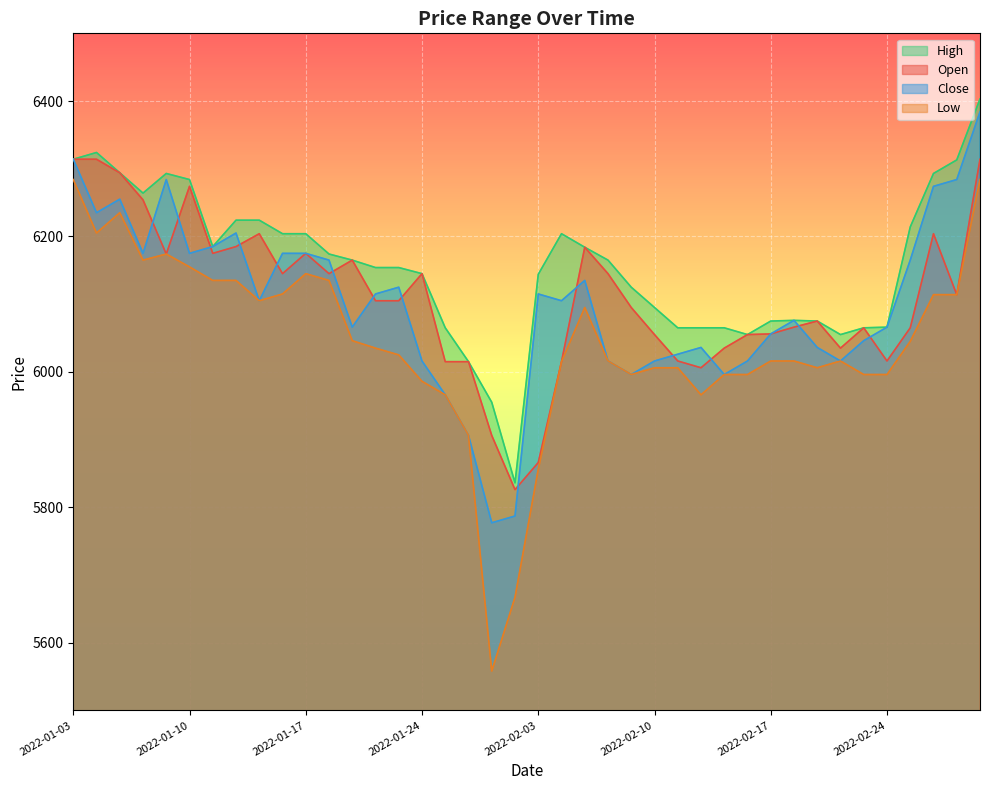

What is the maximum value shown in the chart?

6403